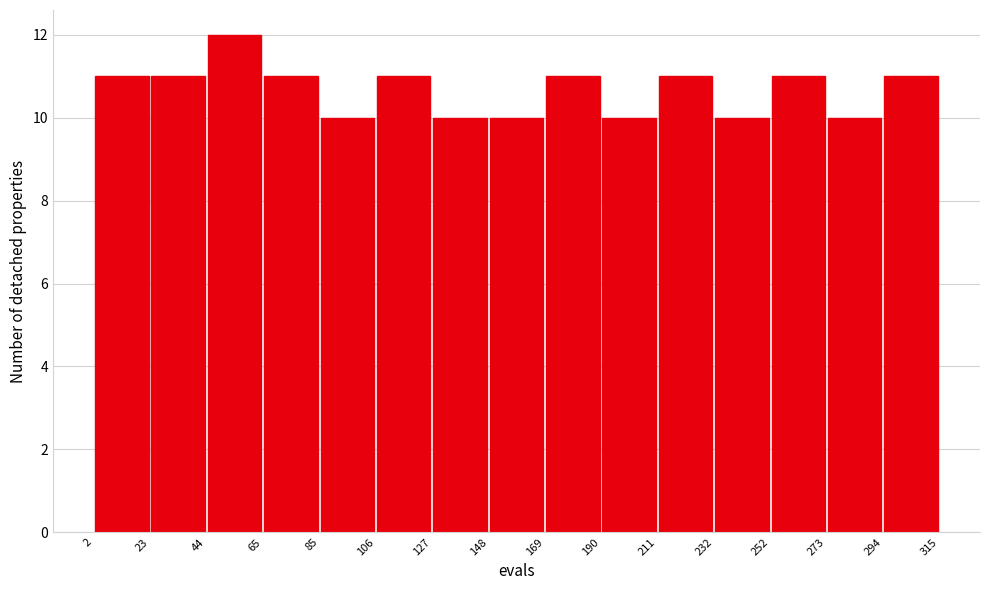

Reading left to right, transcribe this chart: for each bar, give the range it covers on the x-axis and its height. The values are not printed on the chart, so give them approximately, as read against the axis.

2 to 23: 11
23 to 44: 11
44 to 65: 12
65 to 85: 11
85 to 106: 10
106 to 127: 11
127 to 148: 10
148 to 169: 10
169 to 190: 11
190 to 211: 10
211 to 232: 11
232 to 252: 10
252 to 273: 11
273 to 294: 10
294 to 315: 11